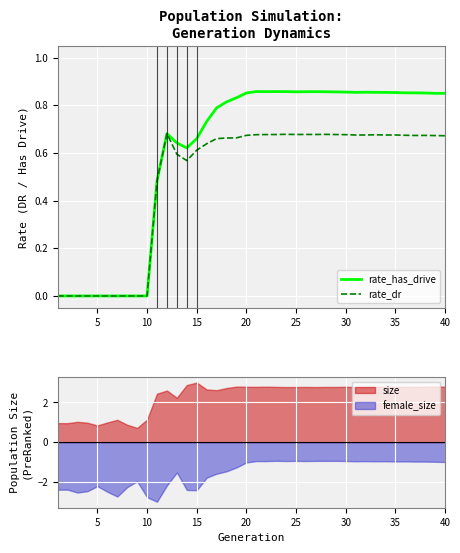

True or false: size and female_size intersect in this chart.

False